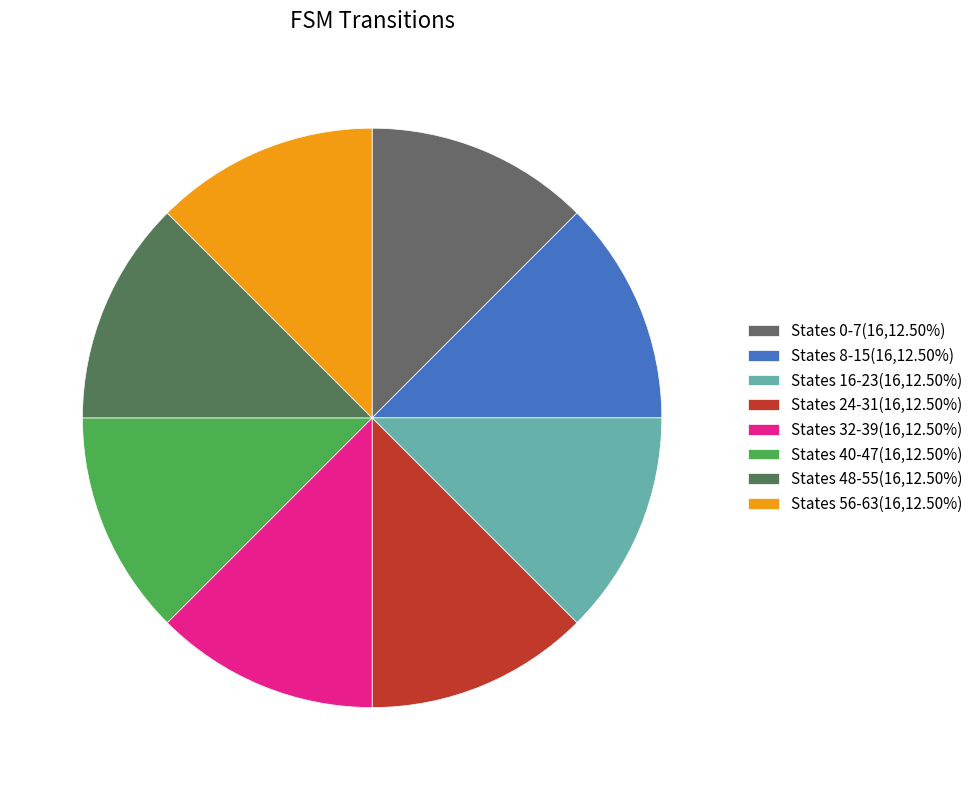

To the nearest percent, what is the average slice percentage?

12%